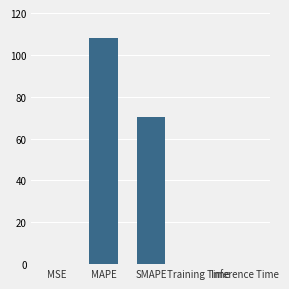

Approximately how many times larger is the value at SMAPE compared to MAPE?

0.6